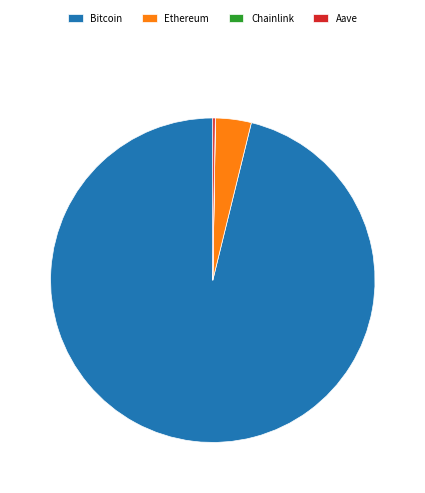

What is the majority slice?

Bitcoin